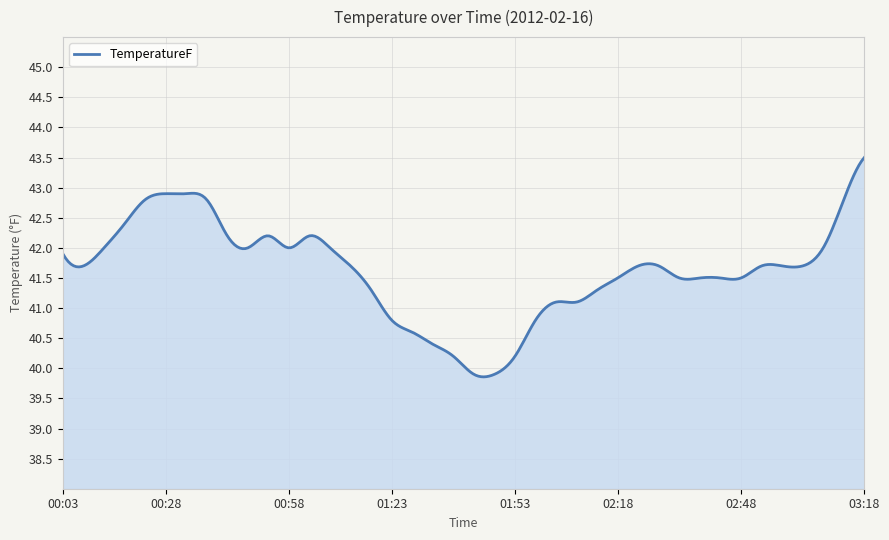

What is the maximum value shown in the chart?

43.5